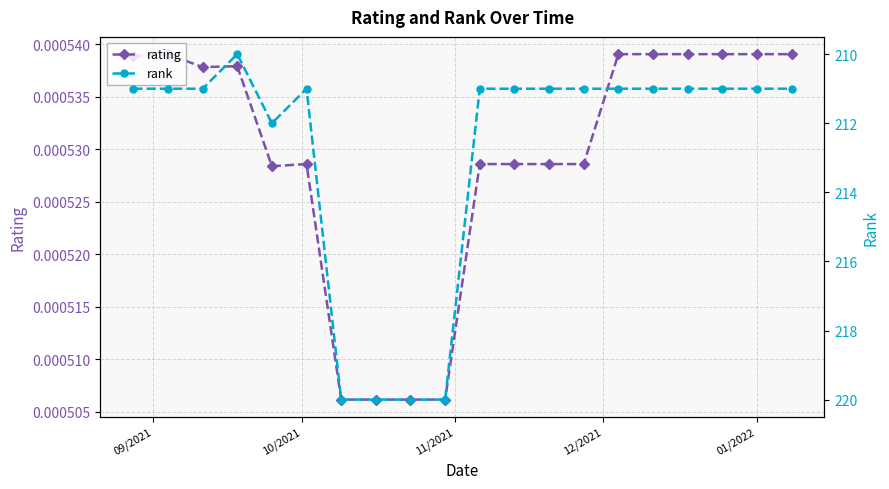

How many rating values are between 0 and 1?

20